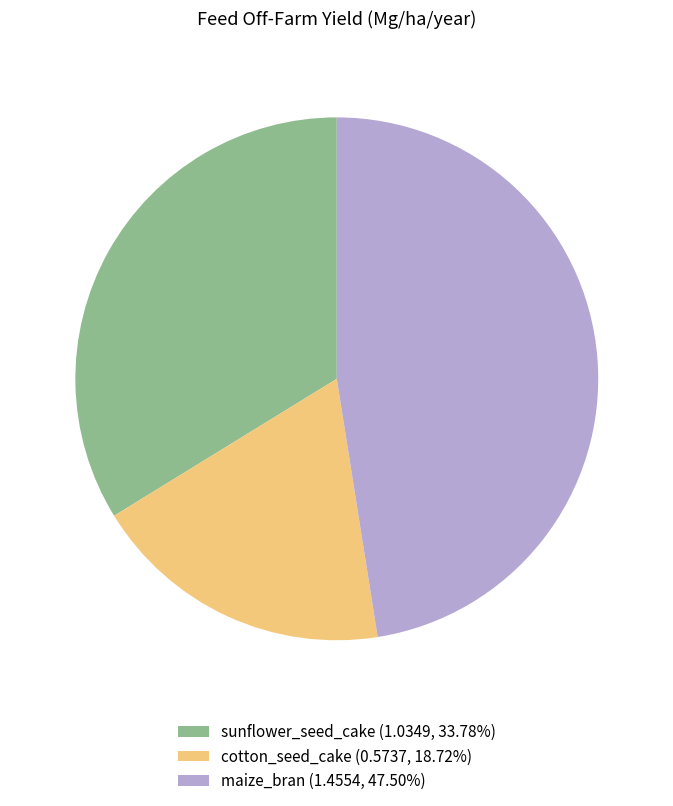

How many segments does this pie chart have?

3